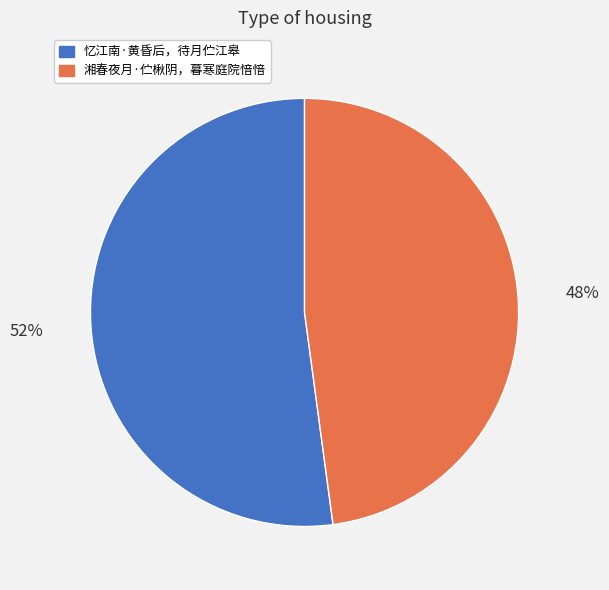

Between 忆江南·黄昏后，待月伫江皋 and 湘春夜月·伫楸阴，暮寒庭院愔愔, which is larger?

忆江南·黄昏后，待月伫江皋